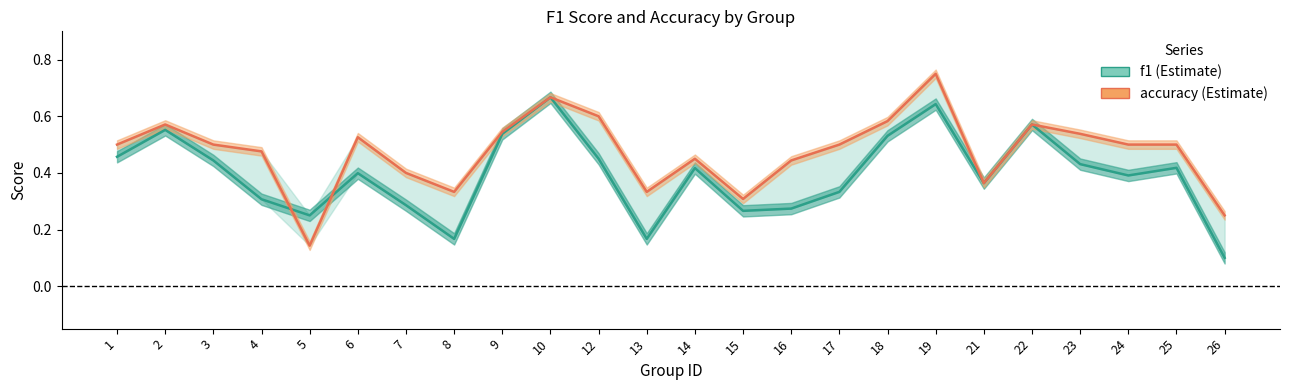

At how many categories does at least one series exceed 0?

24